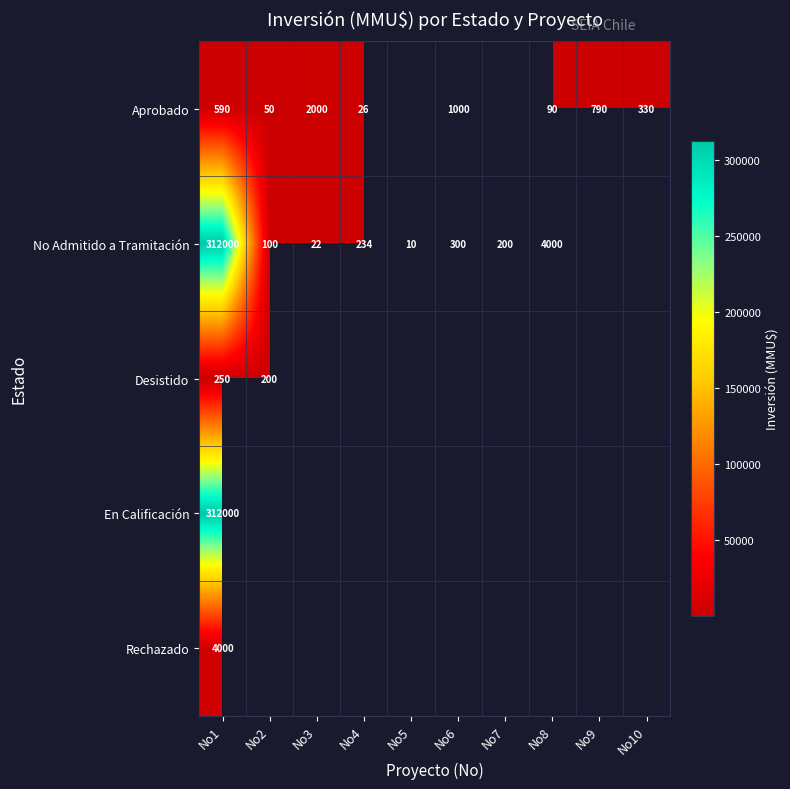

What is the minimum value shown in the chart?

10.0